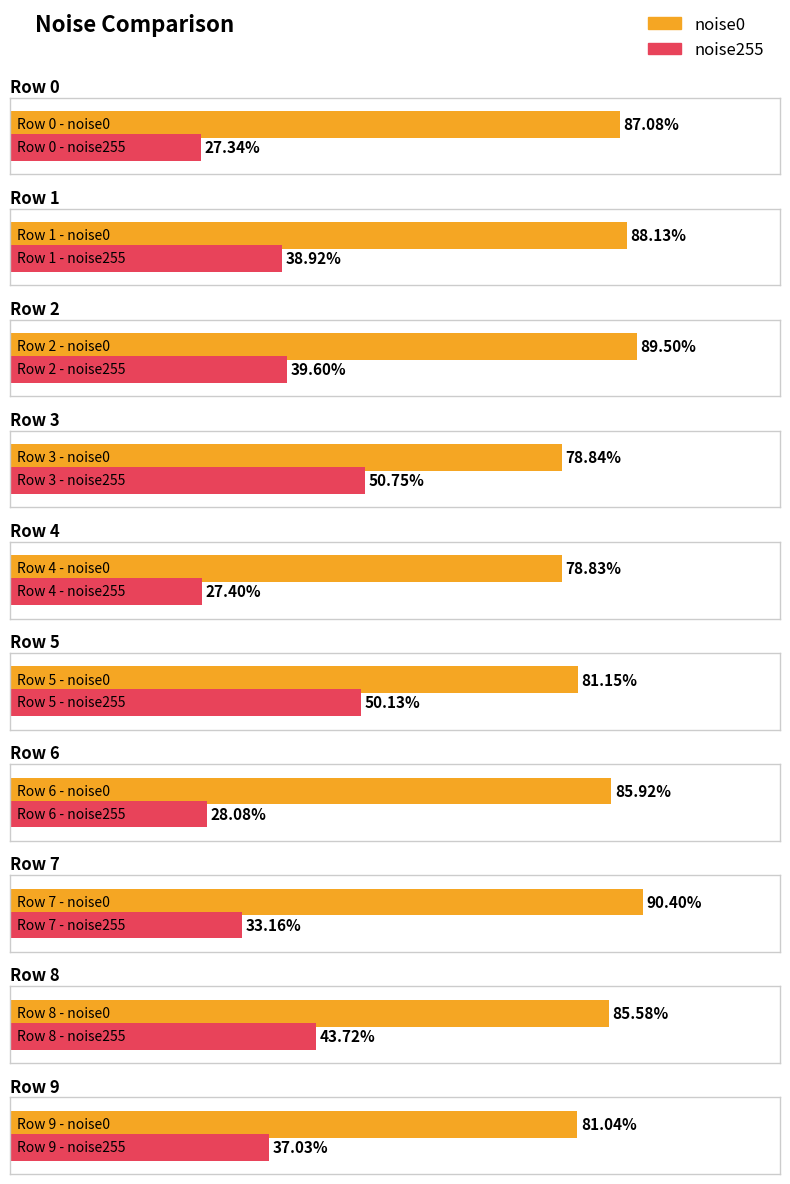

Rank the series at 6 from highest to lowest value.

noise0, noise255